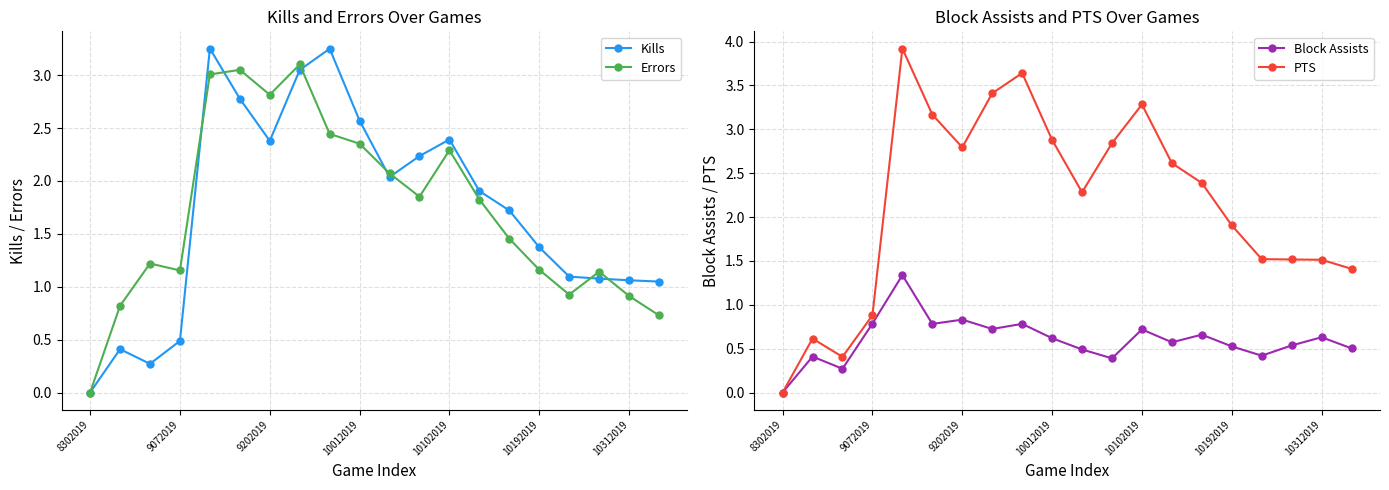

At 8302019, list the series in order from largest to smallest.

Kills, Errors, Block Assists, PTS